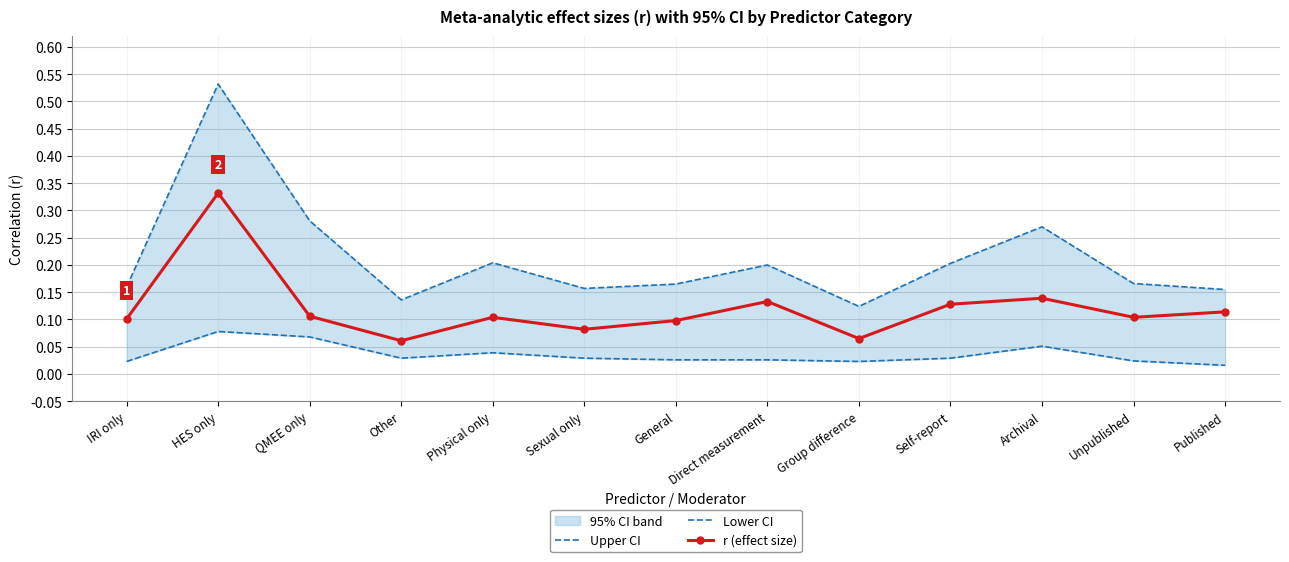

What is the greatest value displayed?

0.5